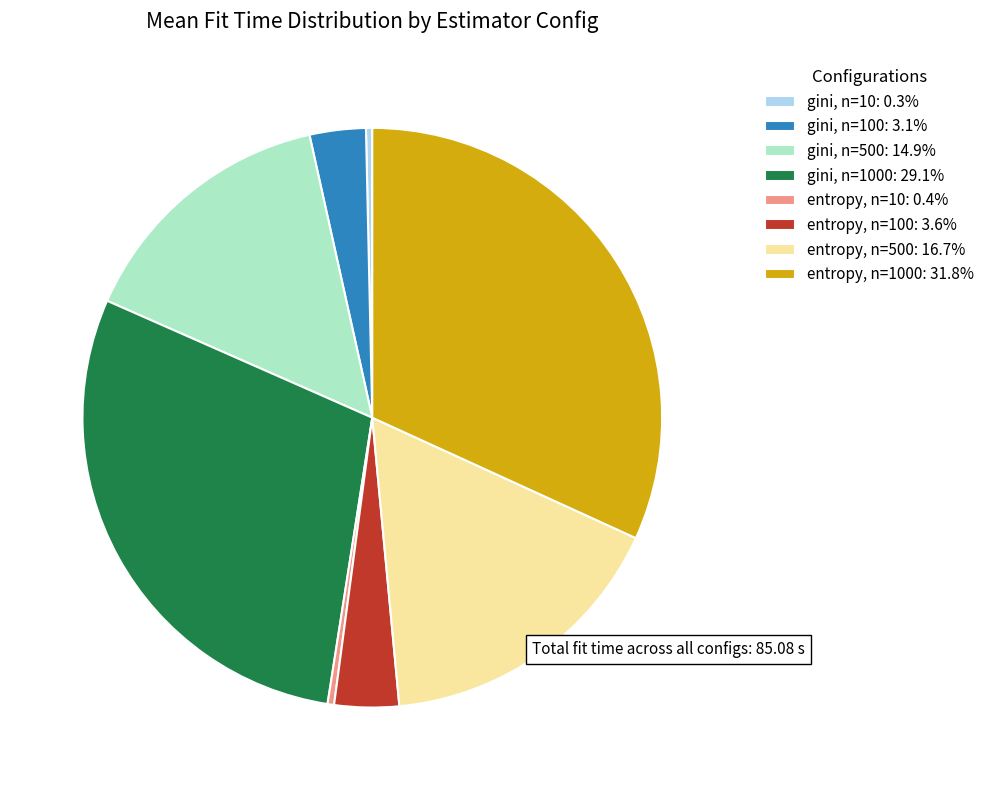

Is there any slice that represents more than half of the pie?

No